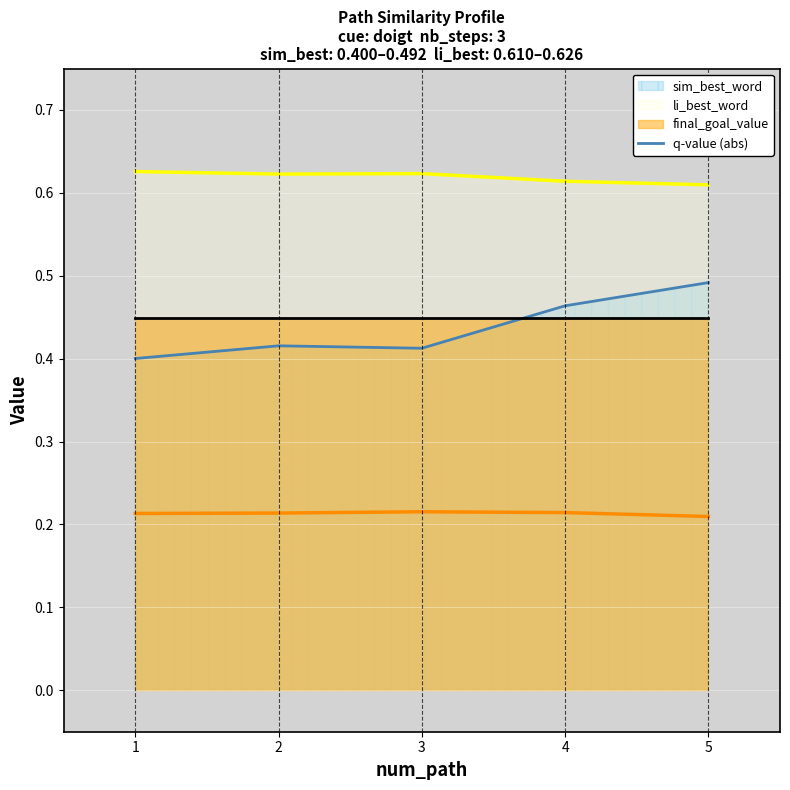

True or false: sim_best_word and li_best_word cross at least once.

False